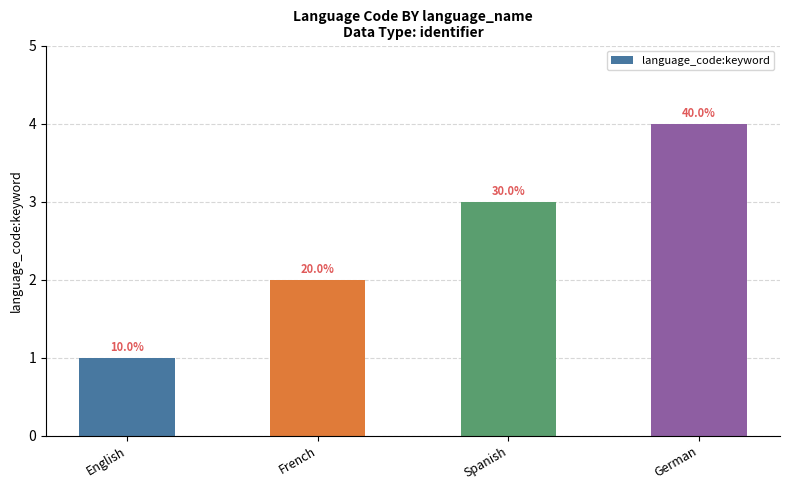

How many bars are there in total?

4